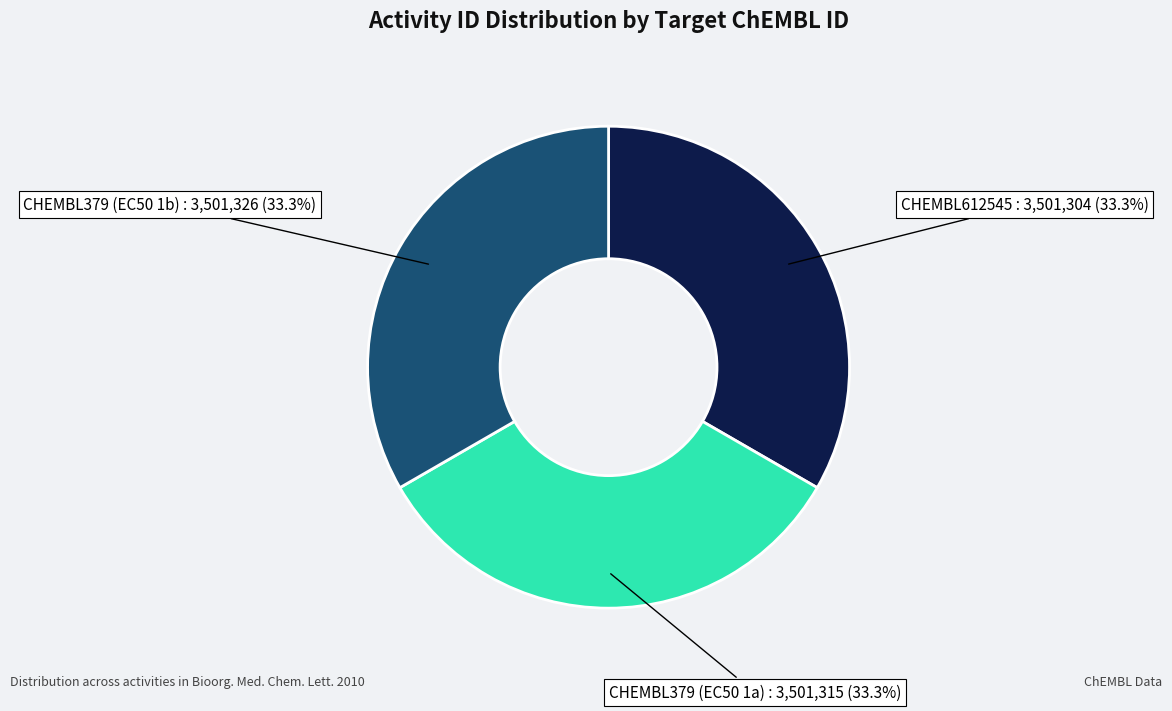

To the nearest percent, what is the average slice percentage?

33%